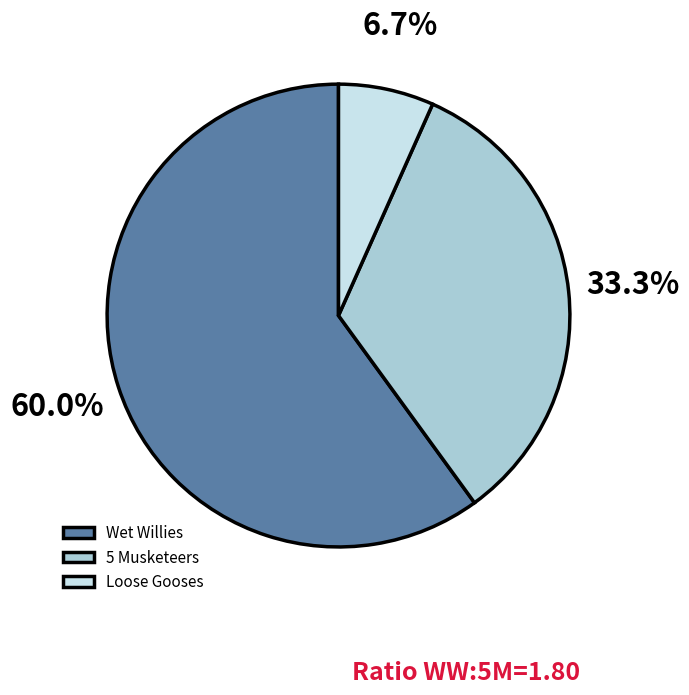

Approximately how many times larger is the value at Loose Gooses compared to 5 Musketeers?

0.2